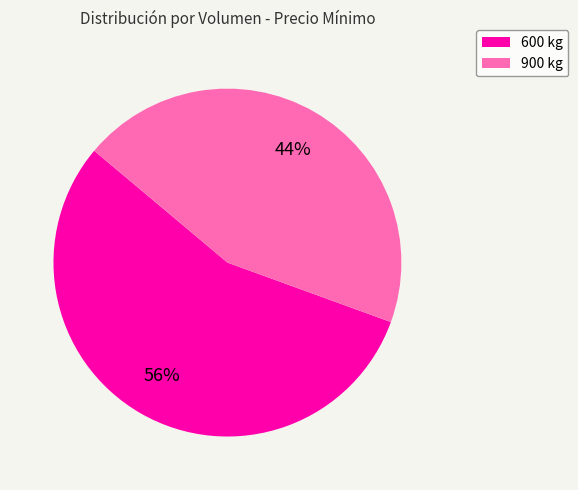

Is there any slice that represents more than half of the pie?

Yes